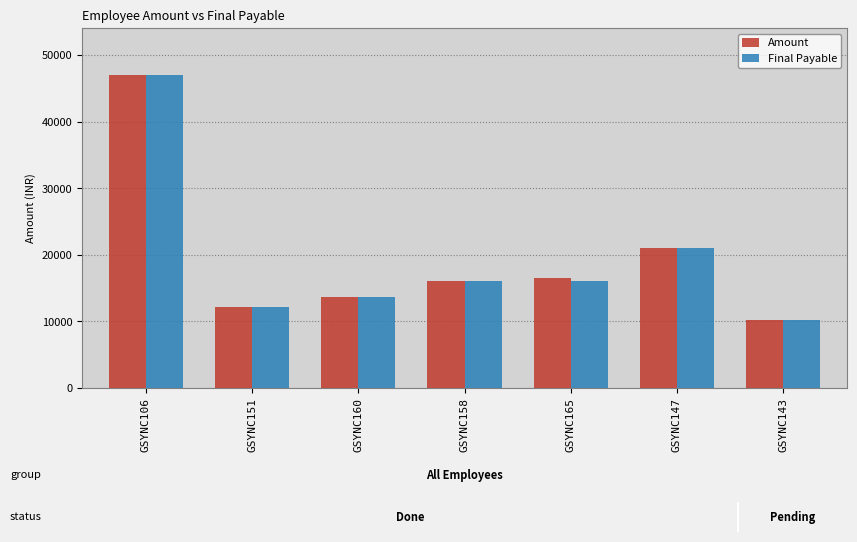

Which series changed the most between GSYNC160 and GSYNC165?

Amount